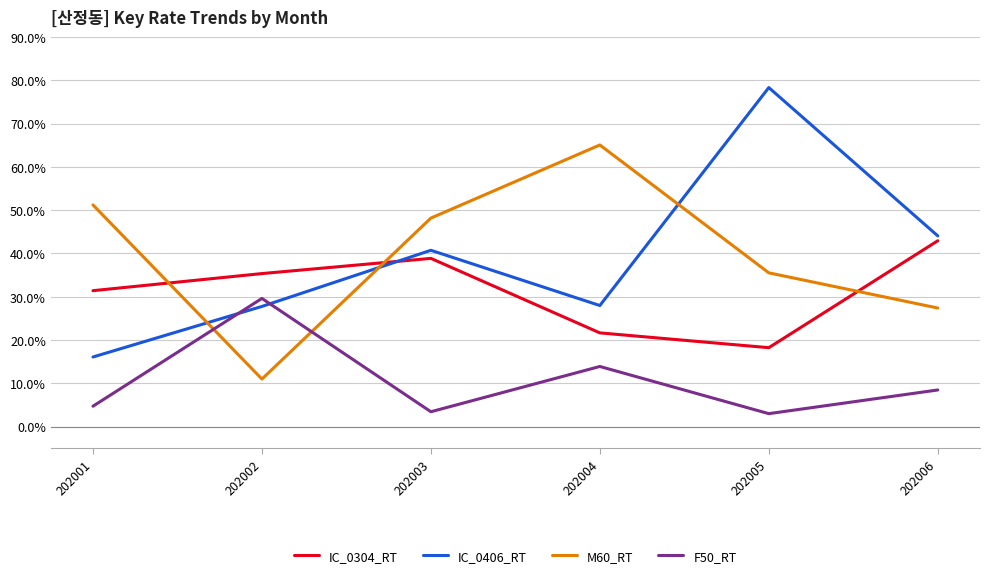

What is the difference between the second highest and second lowest values in the F50_RT series?

10.5